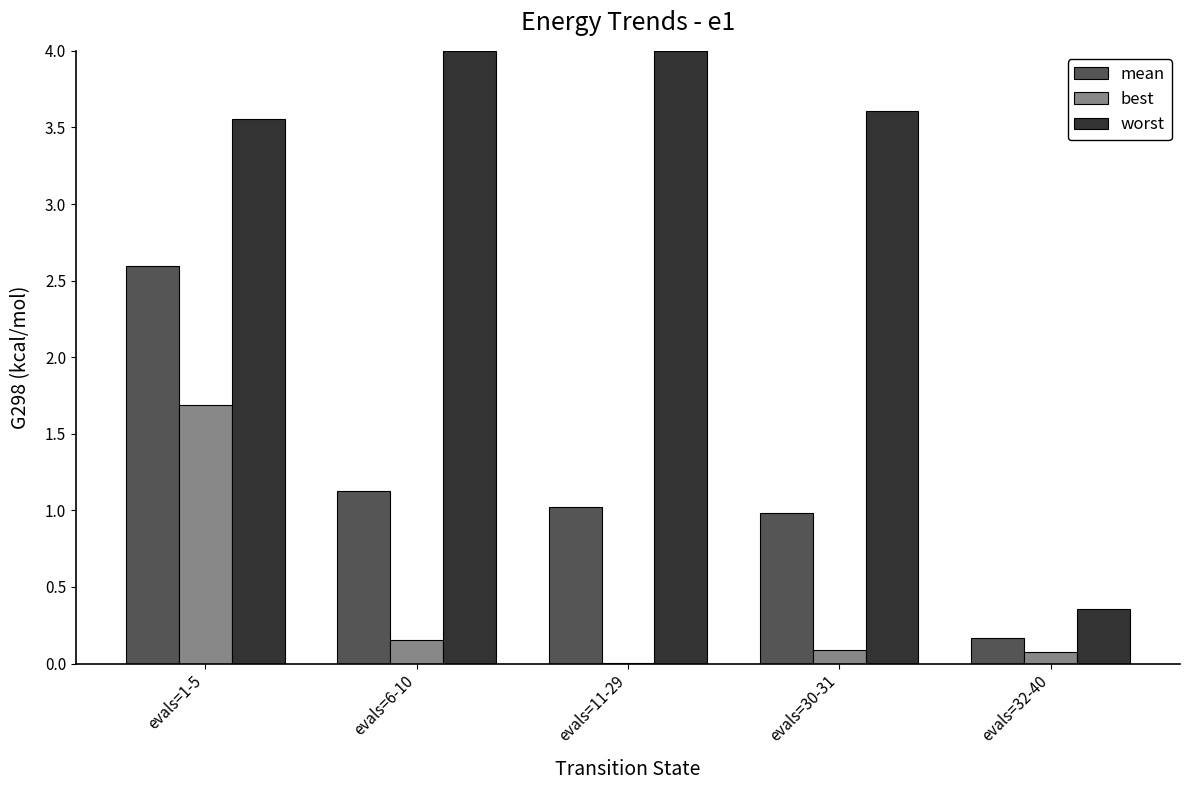

At which category is the sum across all series the highest?

evals=1-5